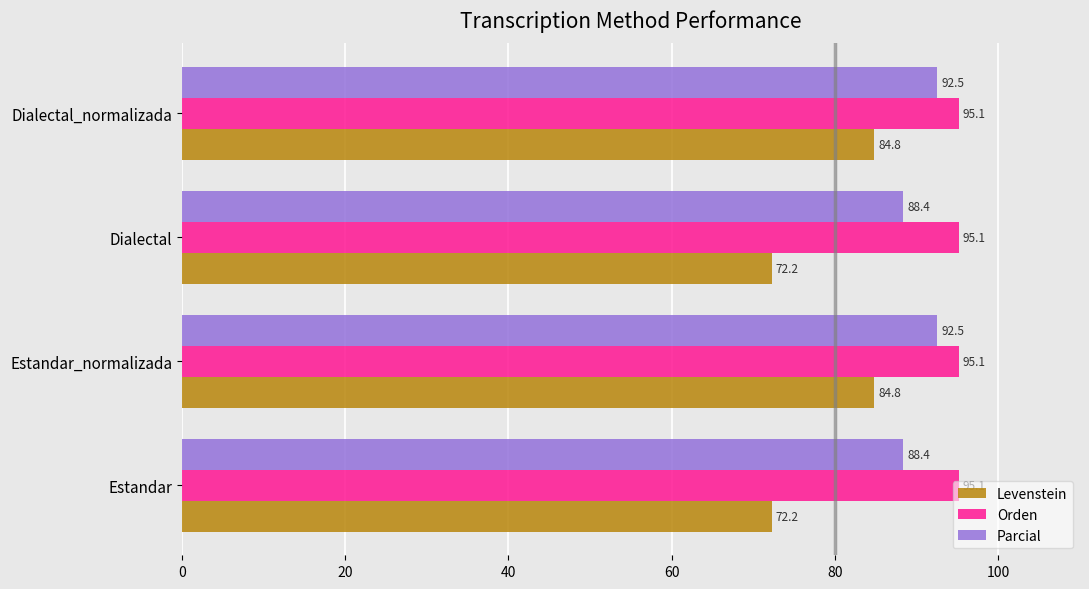

The Levenstein series shows 84.8 at Dialectal_normalizada. True or false?

True